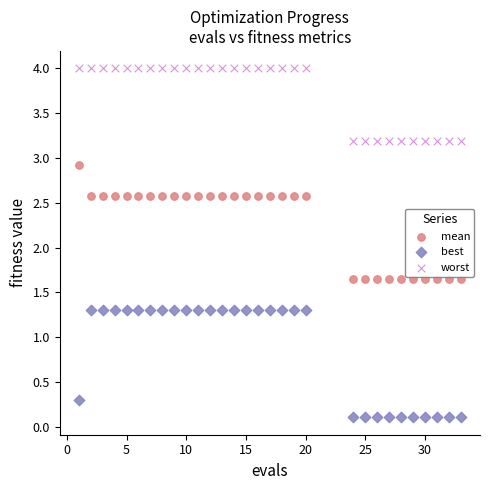

Which series reaches the minimum Y coordinate?

best